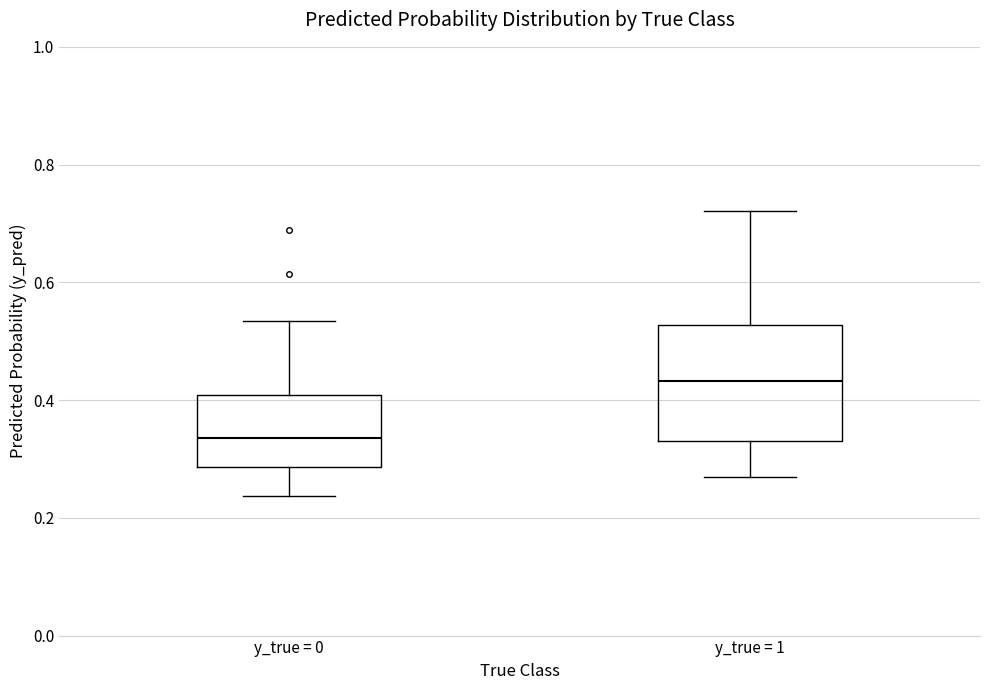

Where does the median line of the box for y_true = 1 sit on the y-axis? The values are not printed on the chart, so give them approximately, as read against the axis.

0.44